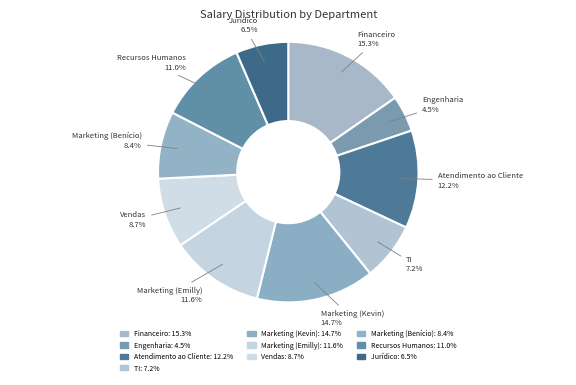

Is it true that Recursos Humanos is 1% of the pie?

False